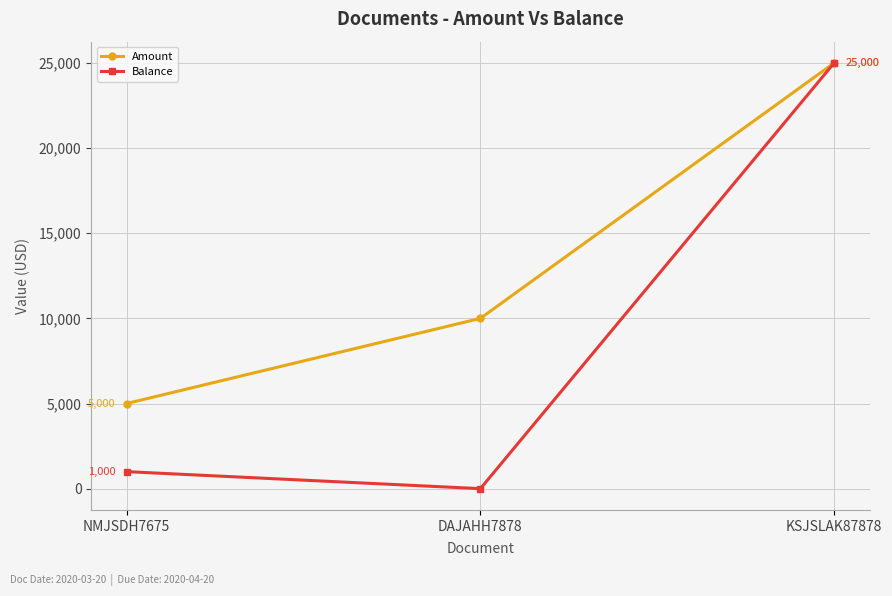

Rank the series at NMJSDH7675 from lowest to highest value.

Balance, Amount